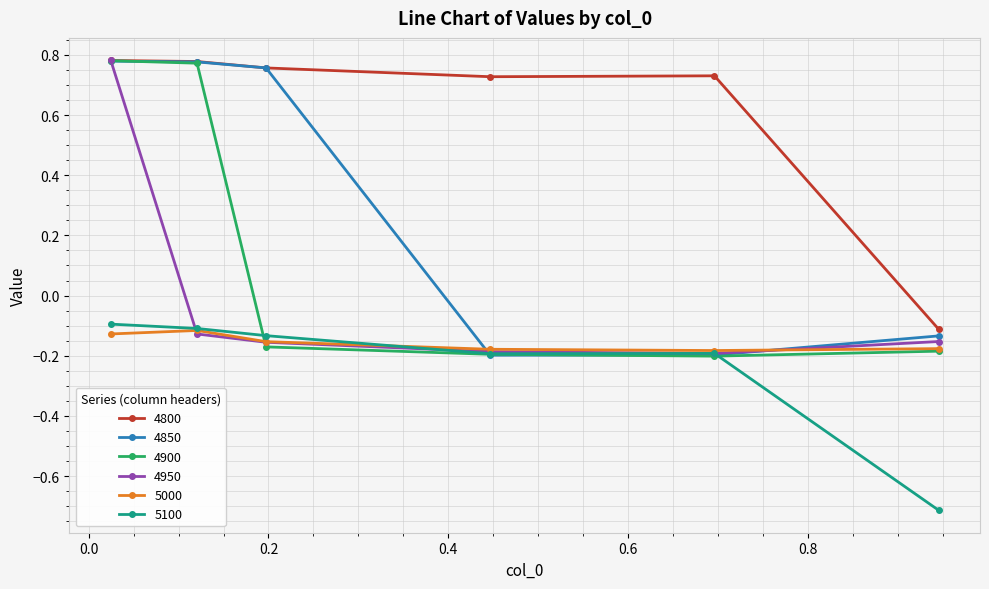

True or false: 4800 and 5000 intersect in this chart.

False